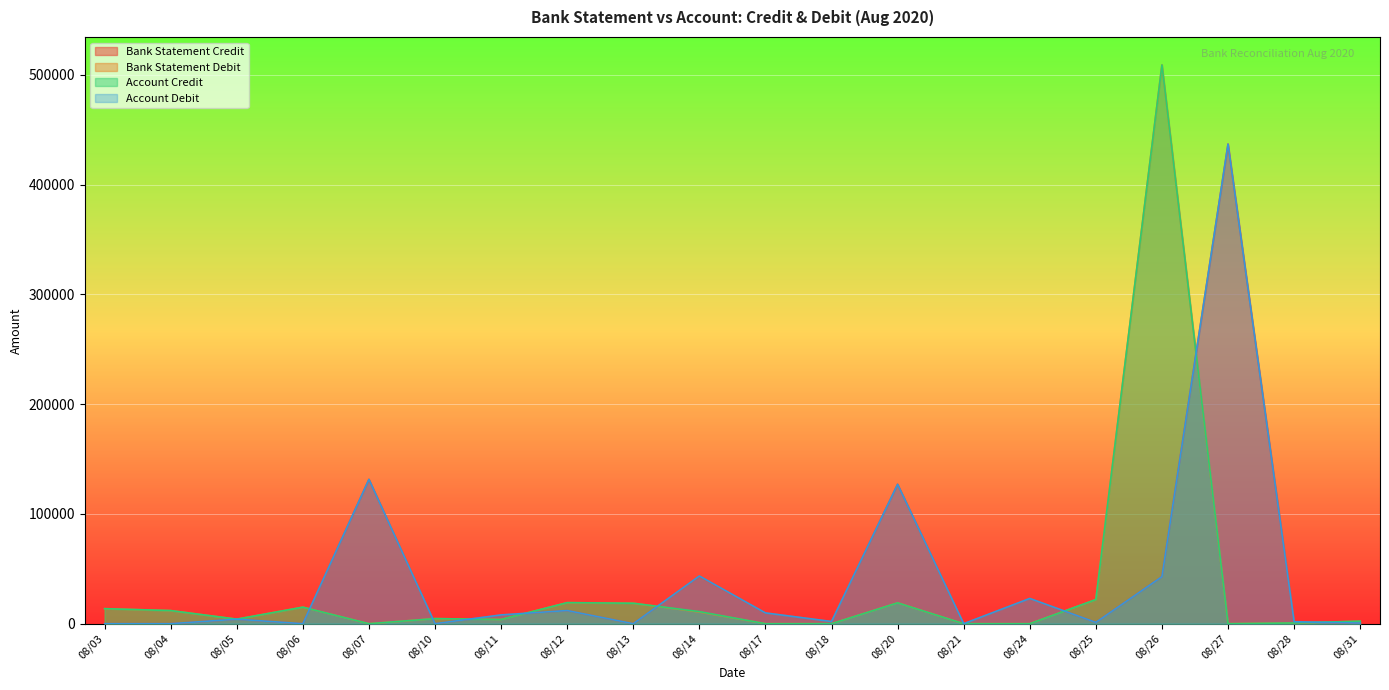

True or false: Bank Statement Credit and Account Debit cross at least once.

False